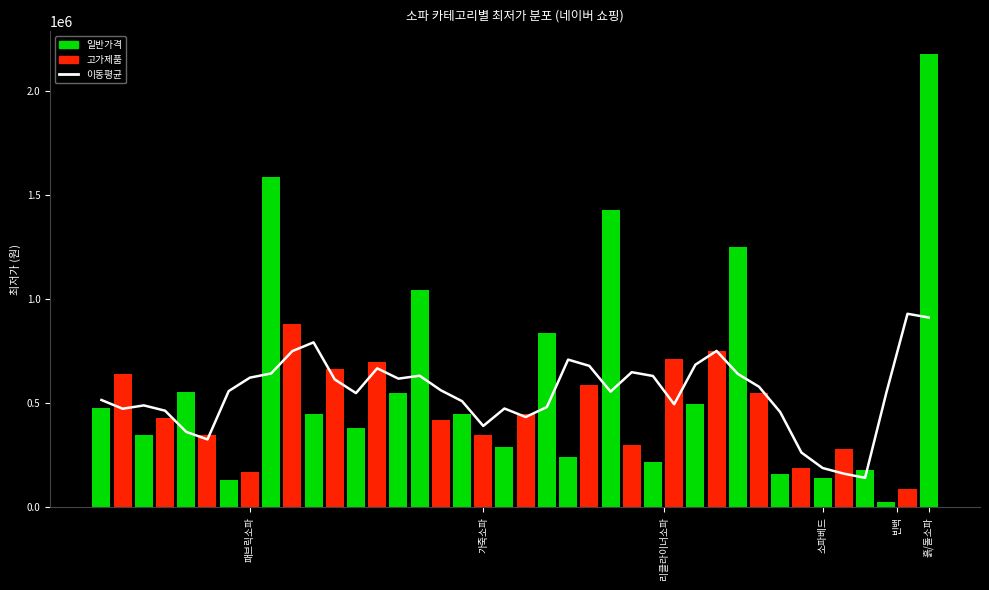

What position from the right is 6?

34